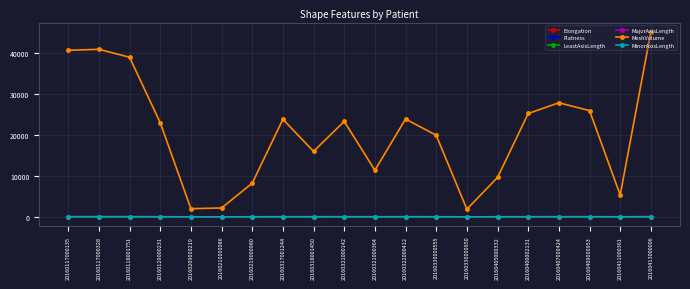

Does the chart display data point markers on the line(s)?

Yes